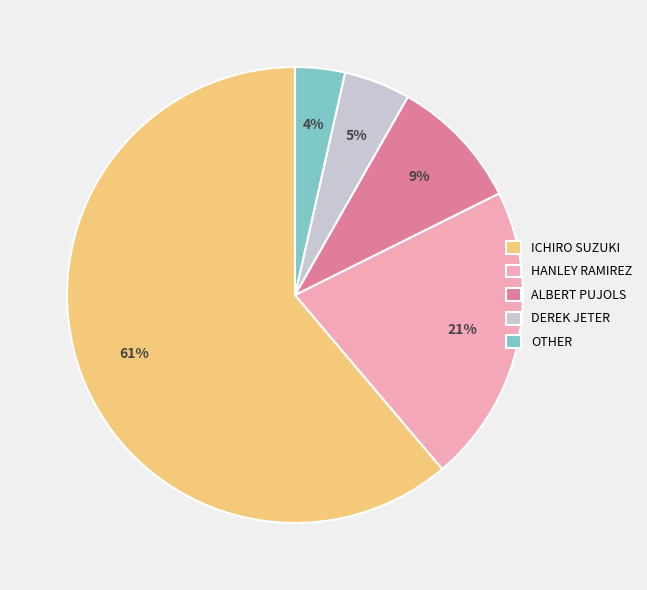

How many slices are in this pie chart?

5